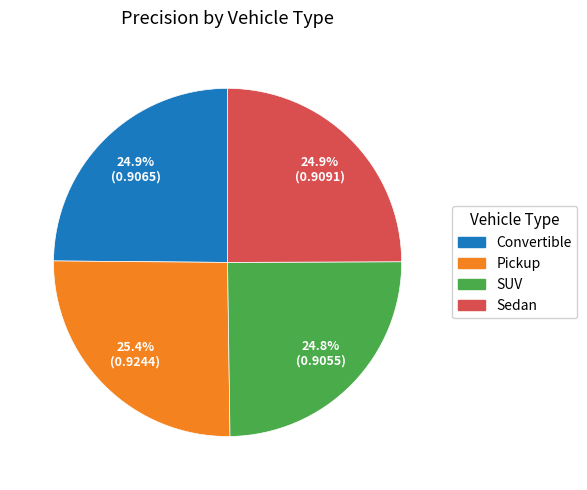

What percentage do Sedan and Convertible together represent?

49.8%